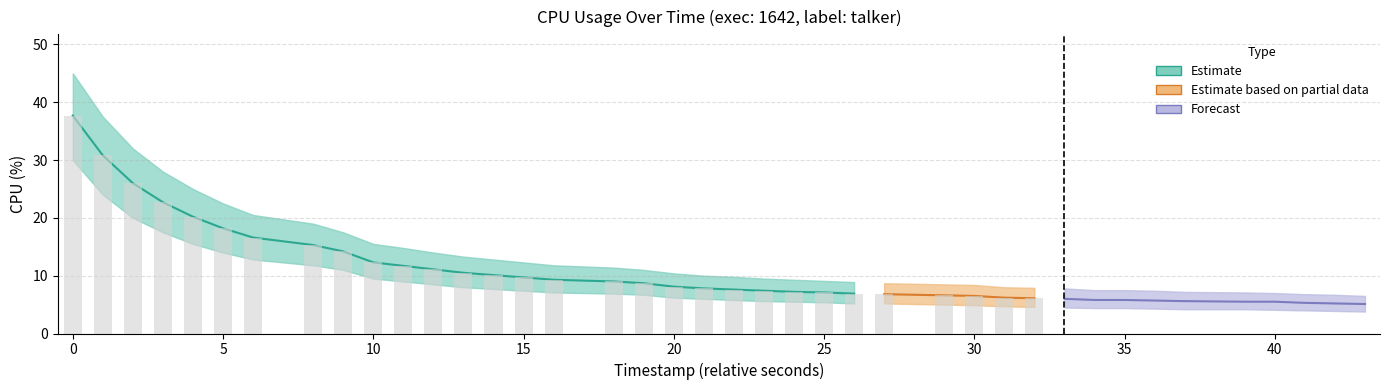

What is the value of the talker bar at the 17th from the left?

9.0